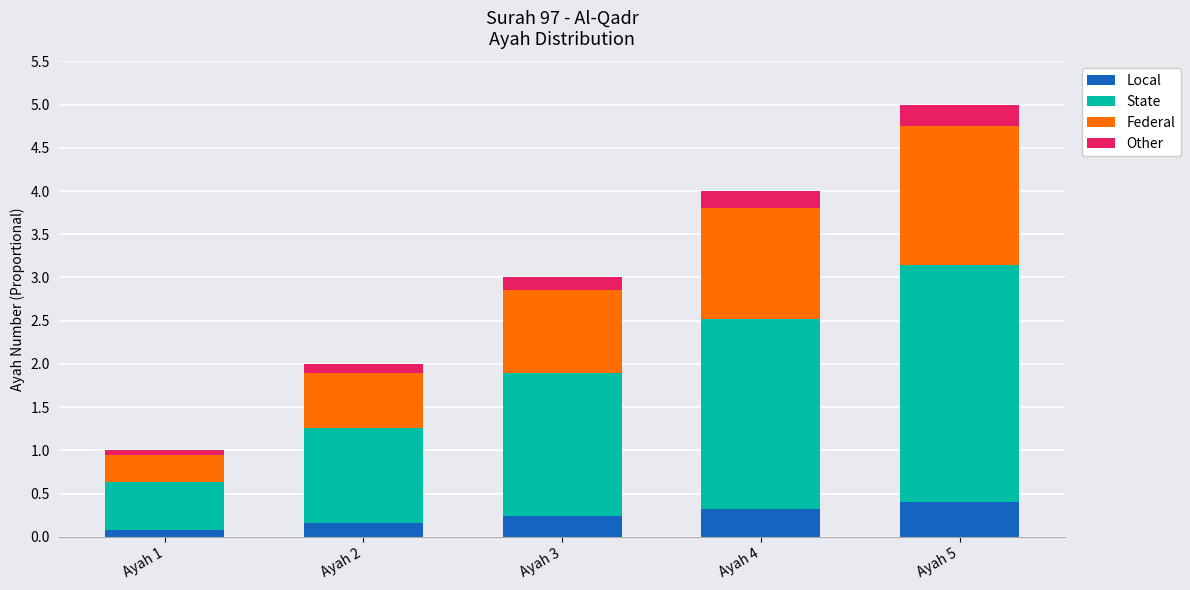

Reading left to right, list the values for the Local series.

Ayah 1=0.1	Ayah 2=0.2	Ayah 3=0.2	Ayah 4=0.3	Ayah 5=0.4